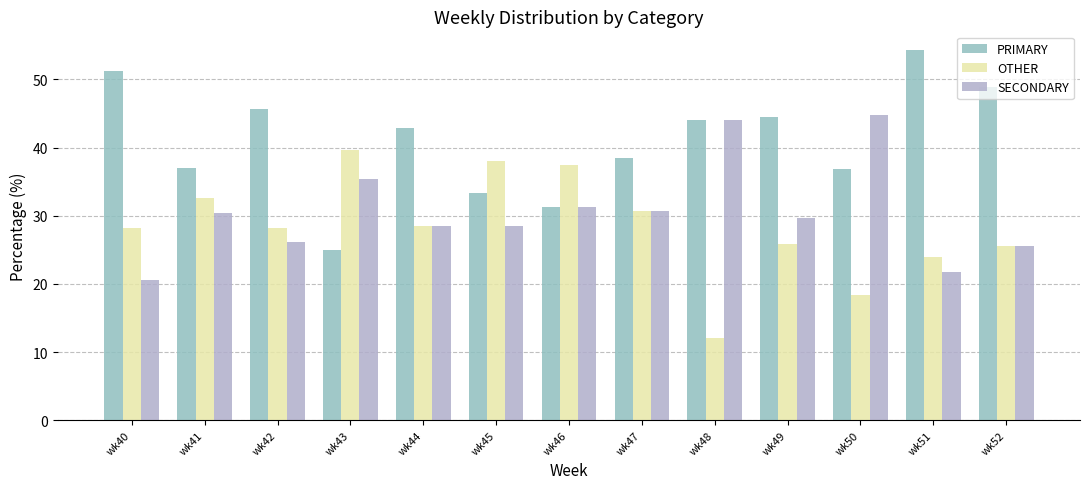

What is the smallest value displayed?

12.0